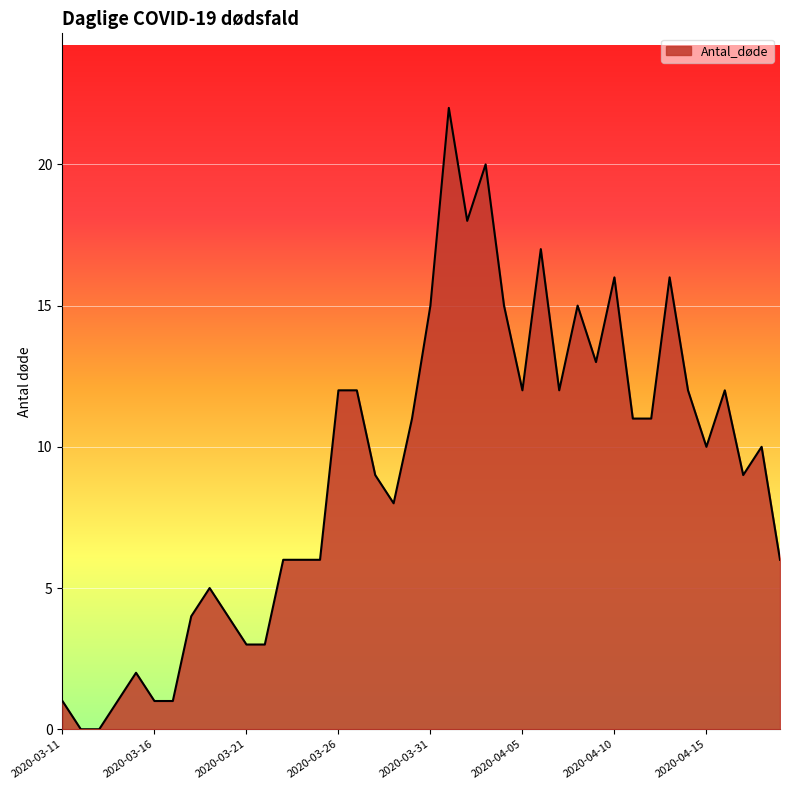

What is the greatest value displayed?

22